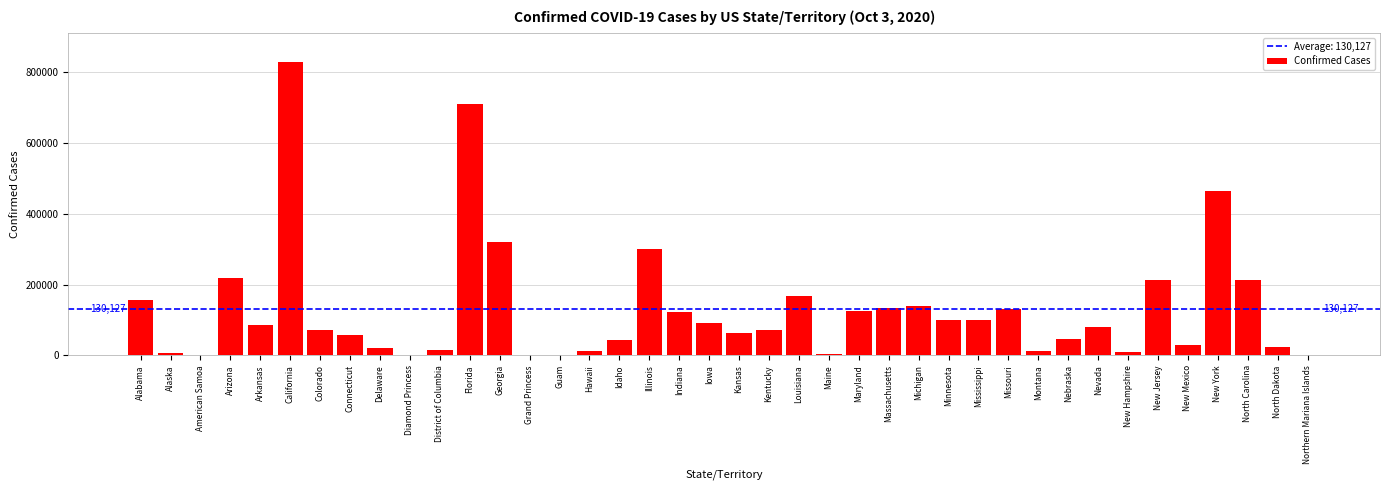

What is the greatest value displayed?

829169